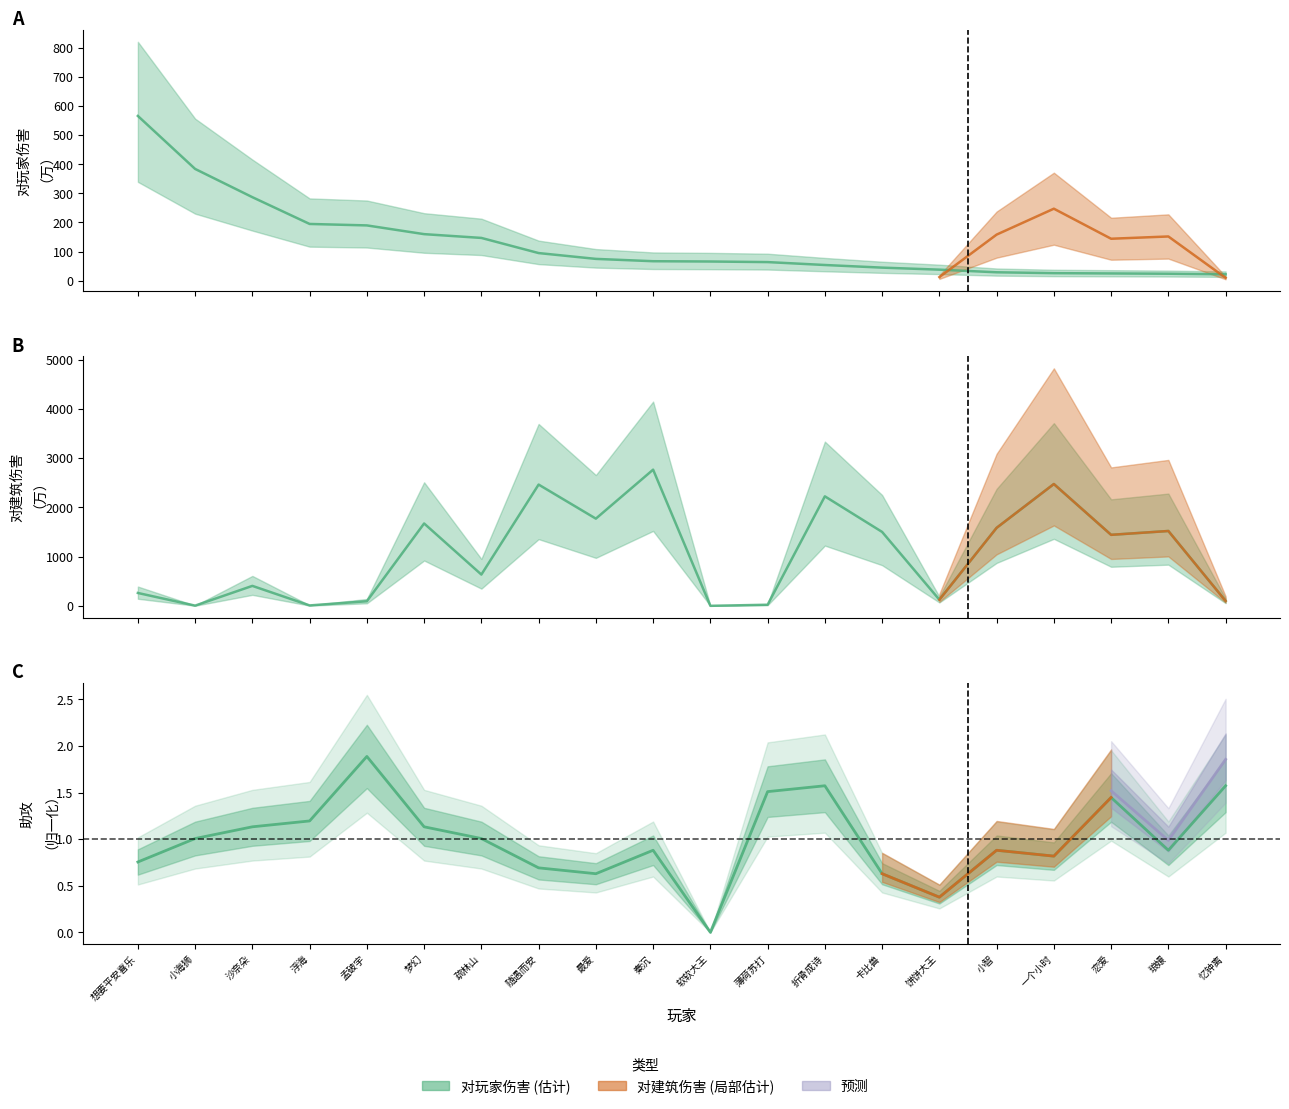

What is the label of the 13th point from the right?

随遇而安